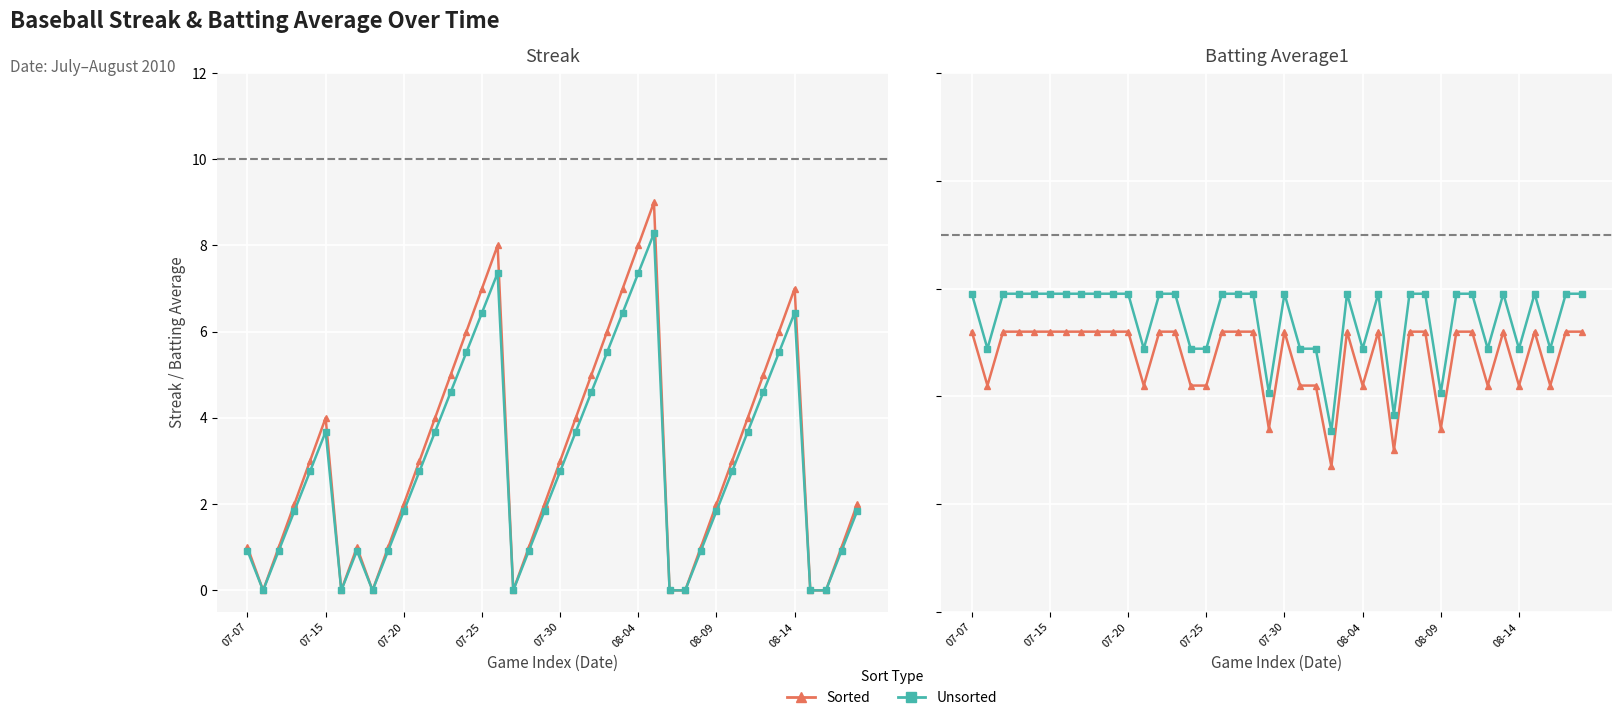

Is the value of Batting Avg (Unsorted) at 28 greater than the value of Streak (Unsorted) at 15?

No